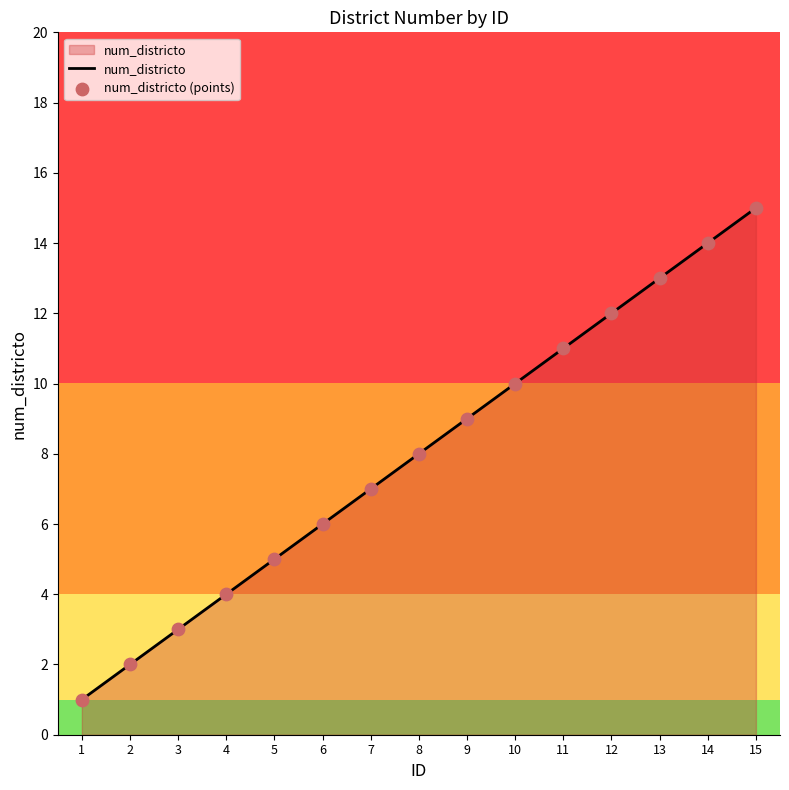

At which category does the chart reach its peak across all series?

15